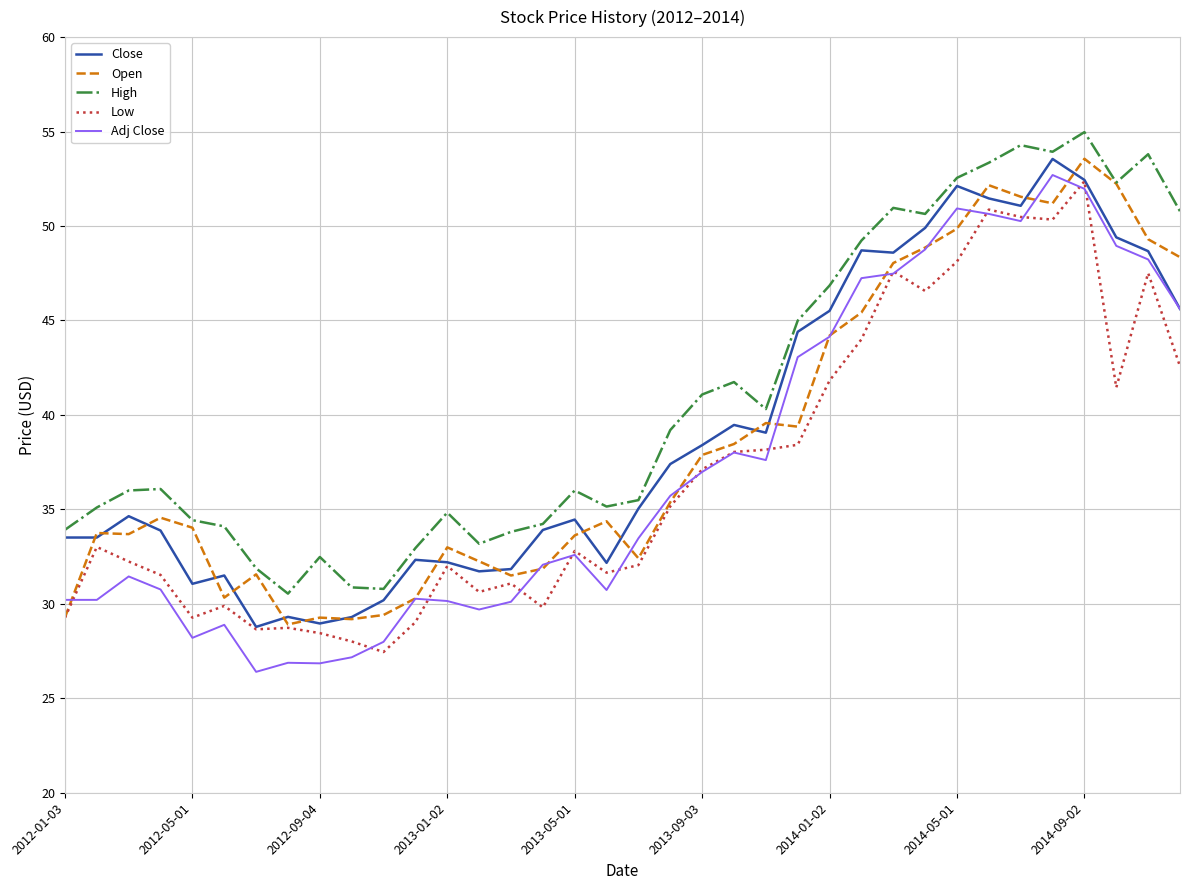

Which series has the widest spread of values?

Adj Close